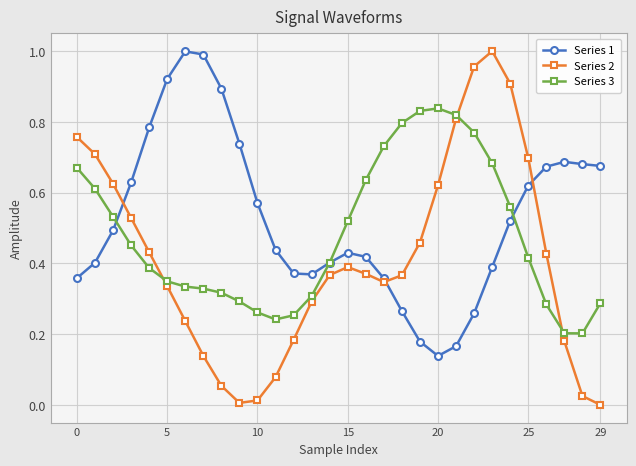

Which series has the largest range (max minus min)?

Series 2